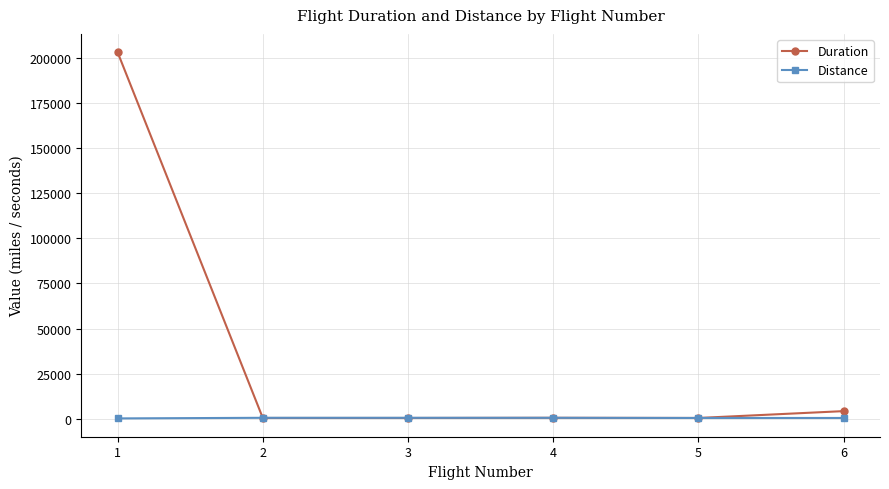

The value of Duration at 1 is 268557. True or false?

False